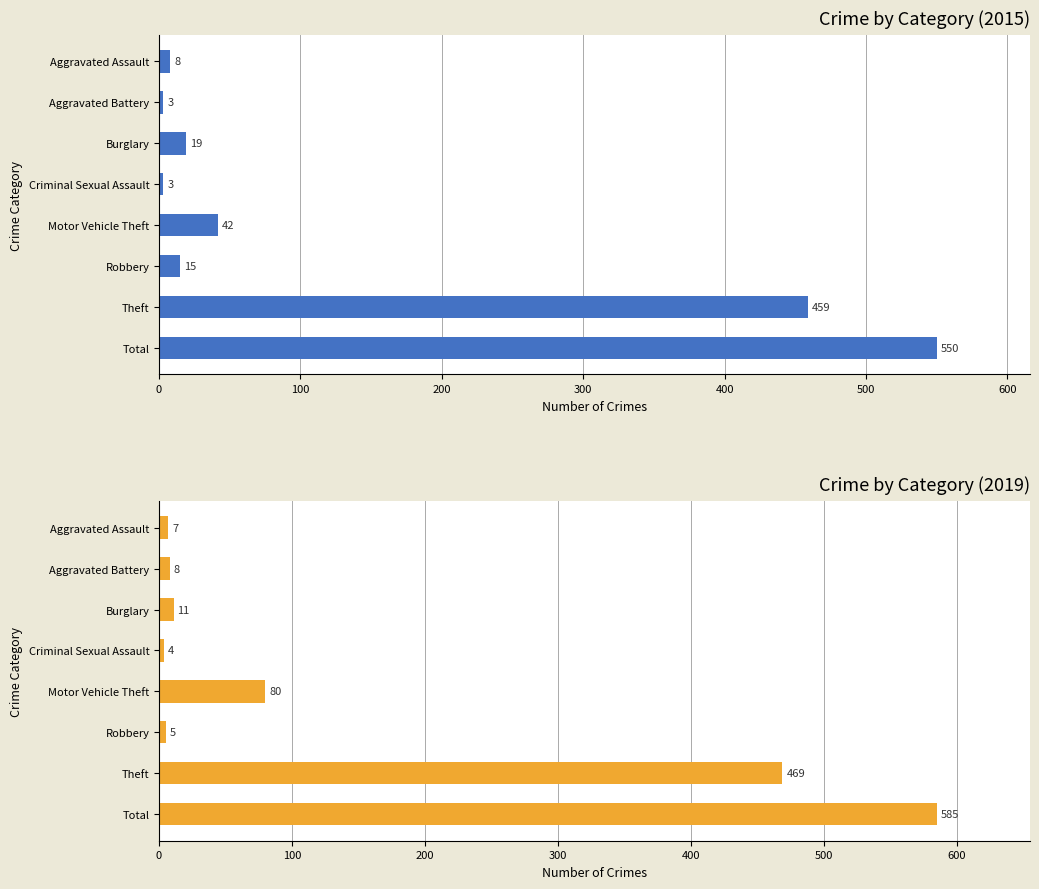

How many groups of bars are there?

8